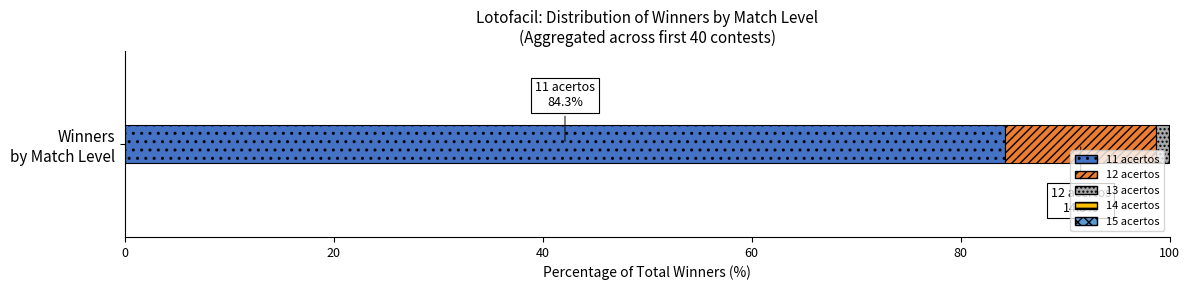

What is the maximum value for 11 acertos?

84.3